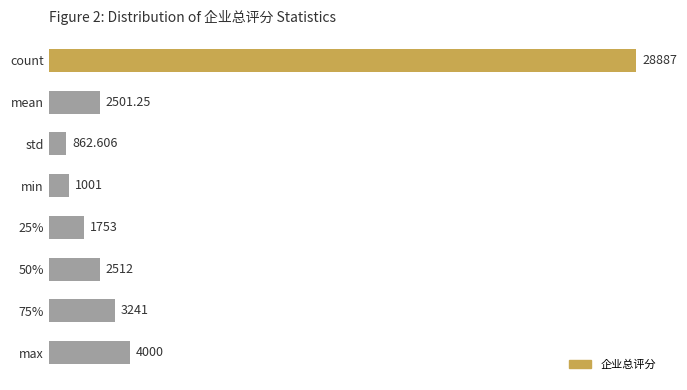

Which label corresponds to the smallest value in the chart?

std